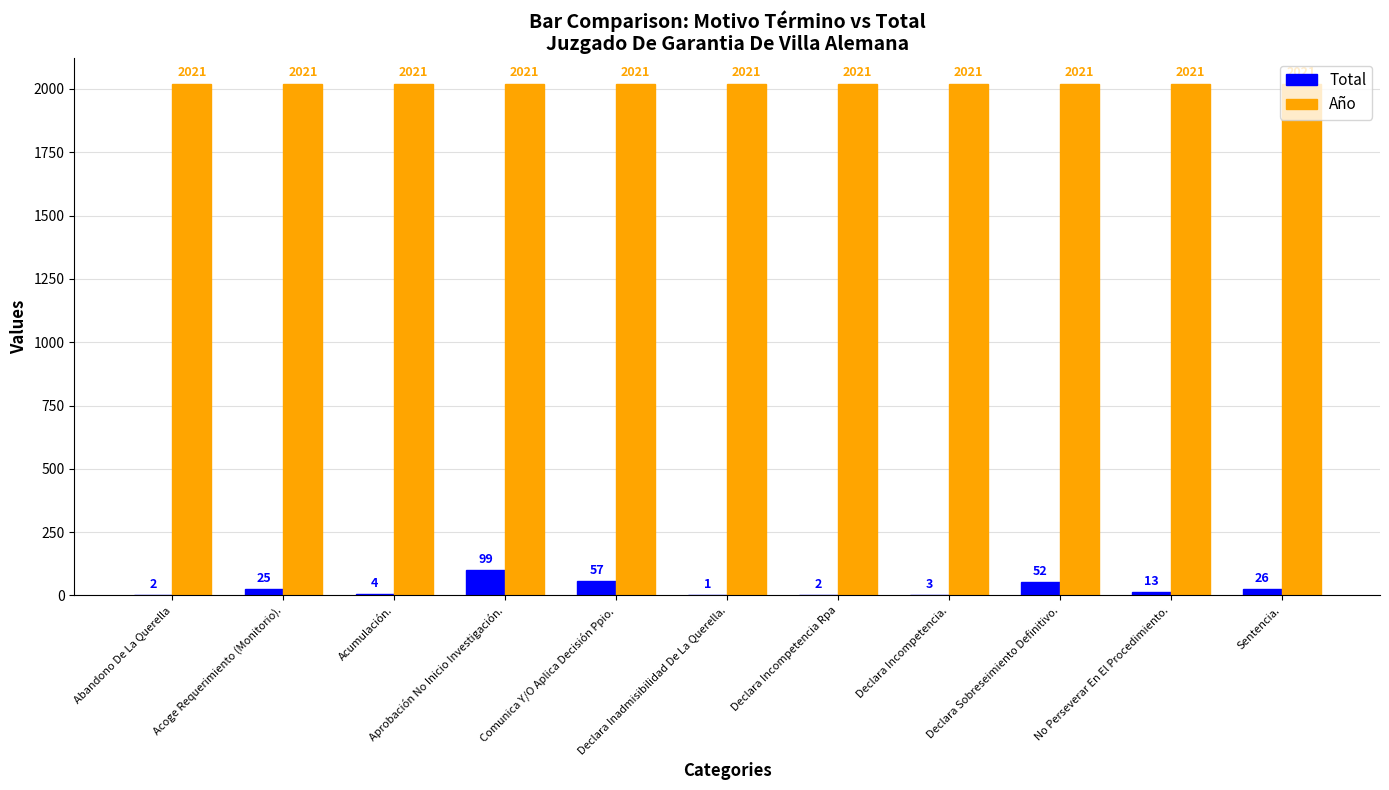

What is the sum of all Año values?

22231